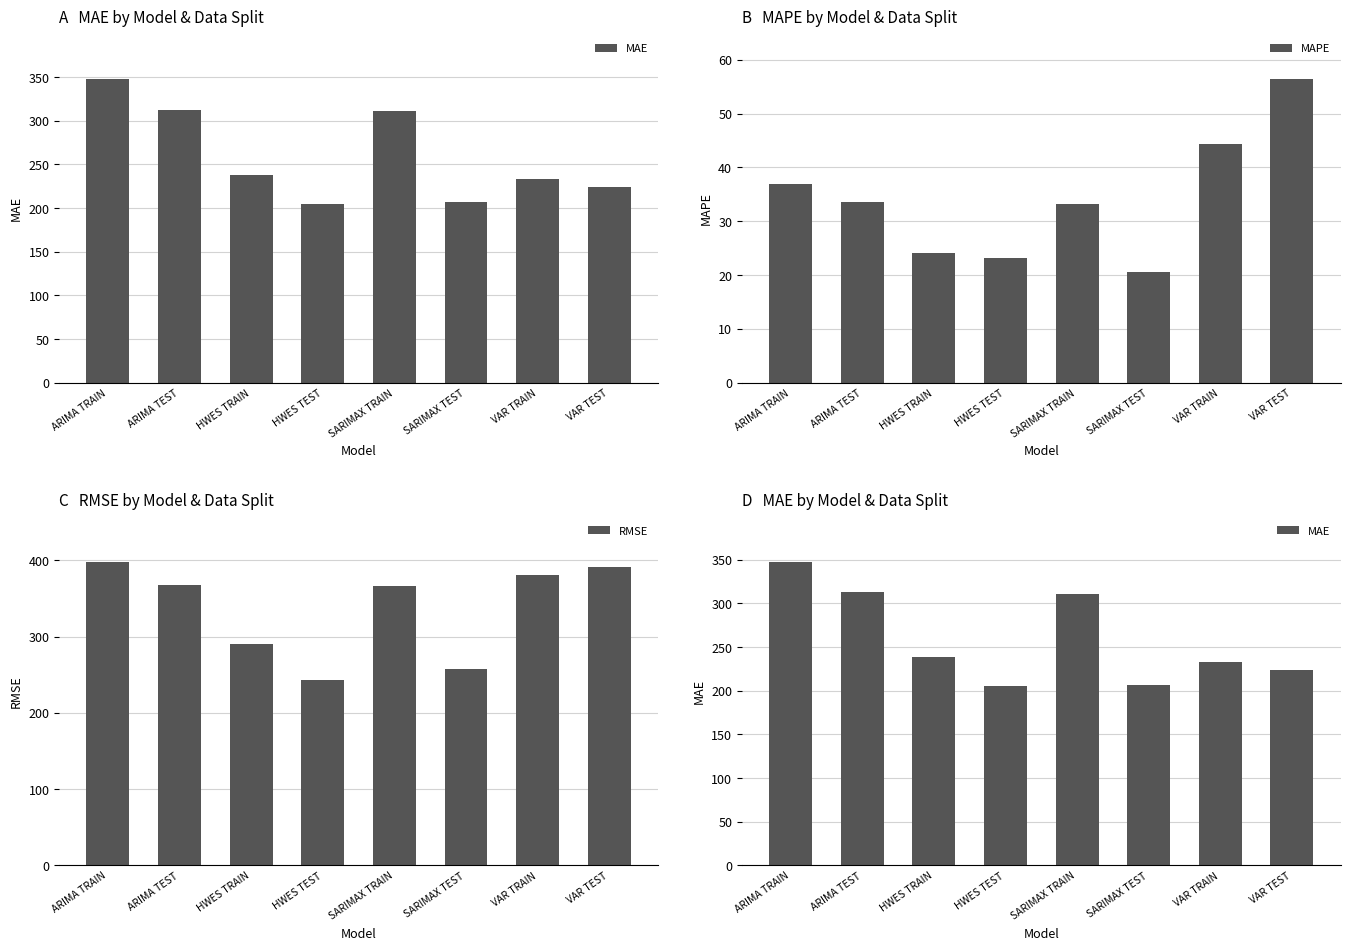

Is it true that MAPE equals 33.6 at ARIMA TEST?

True